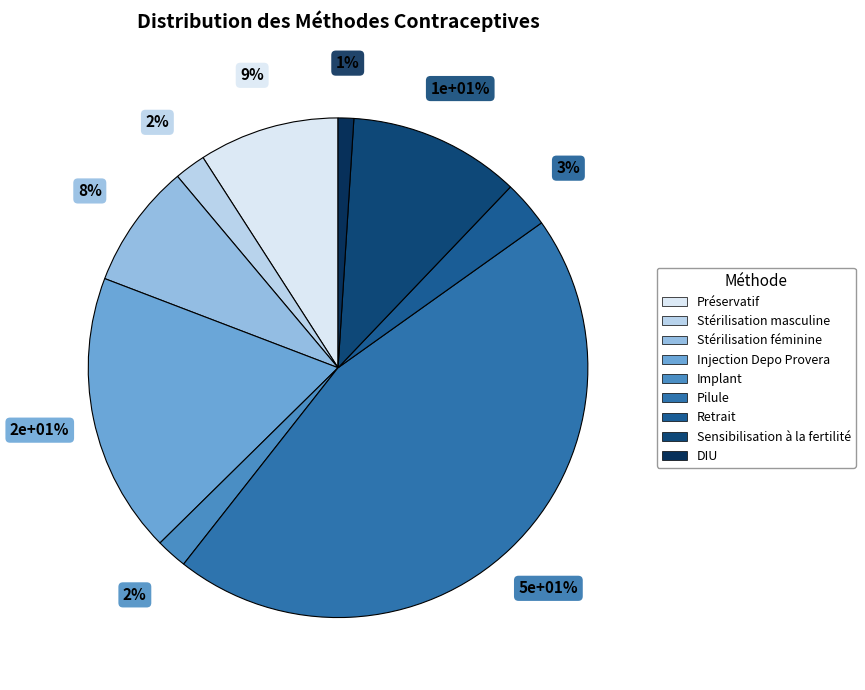

To the nearest percent, what percentage of the pie is DIU?

1%